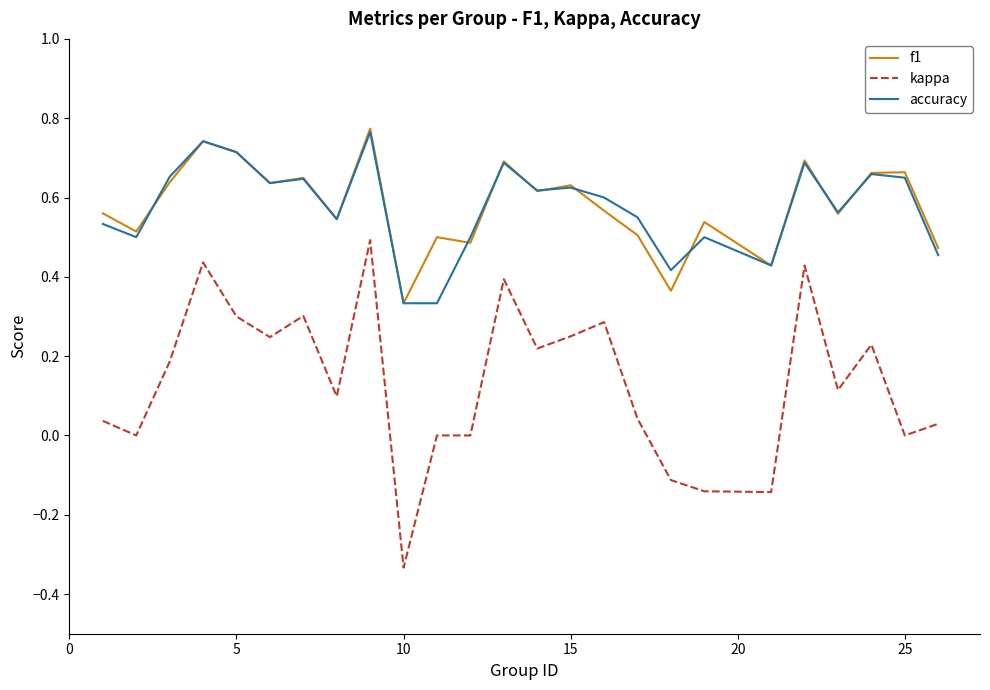

Which series has the largest range (max minus min)?

kappa